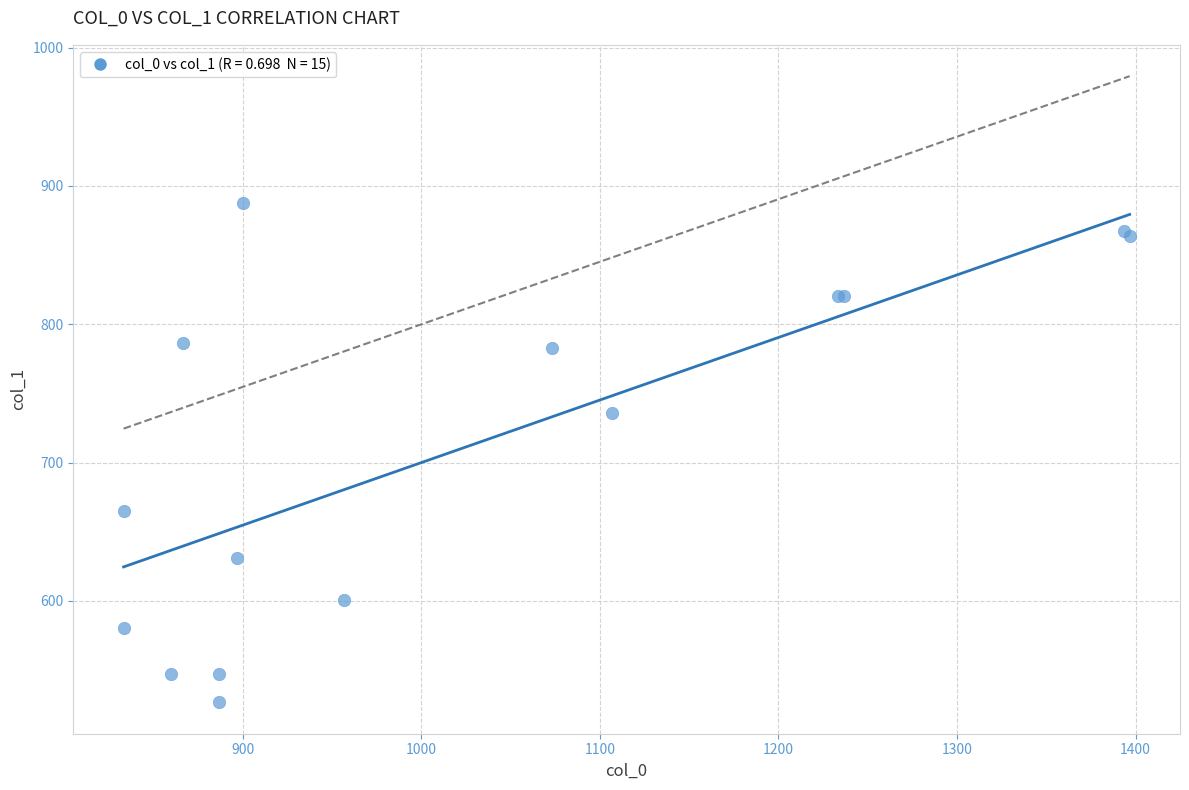

What Y value in the scatter plot is closest to 707?

735.8